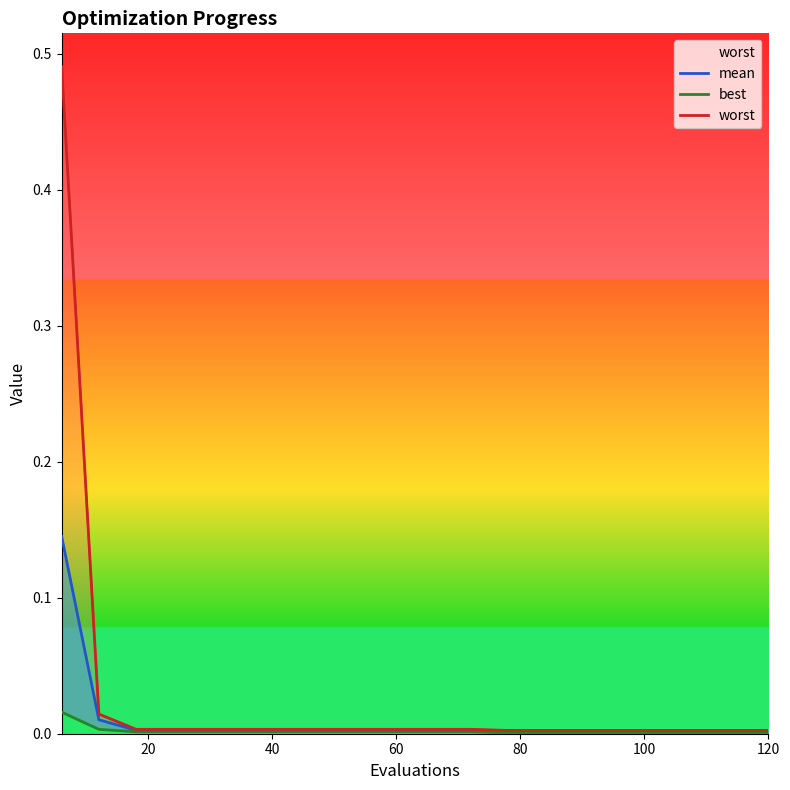

At how many categories does at least one series exceed 0?

20